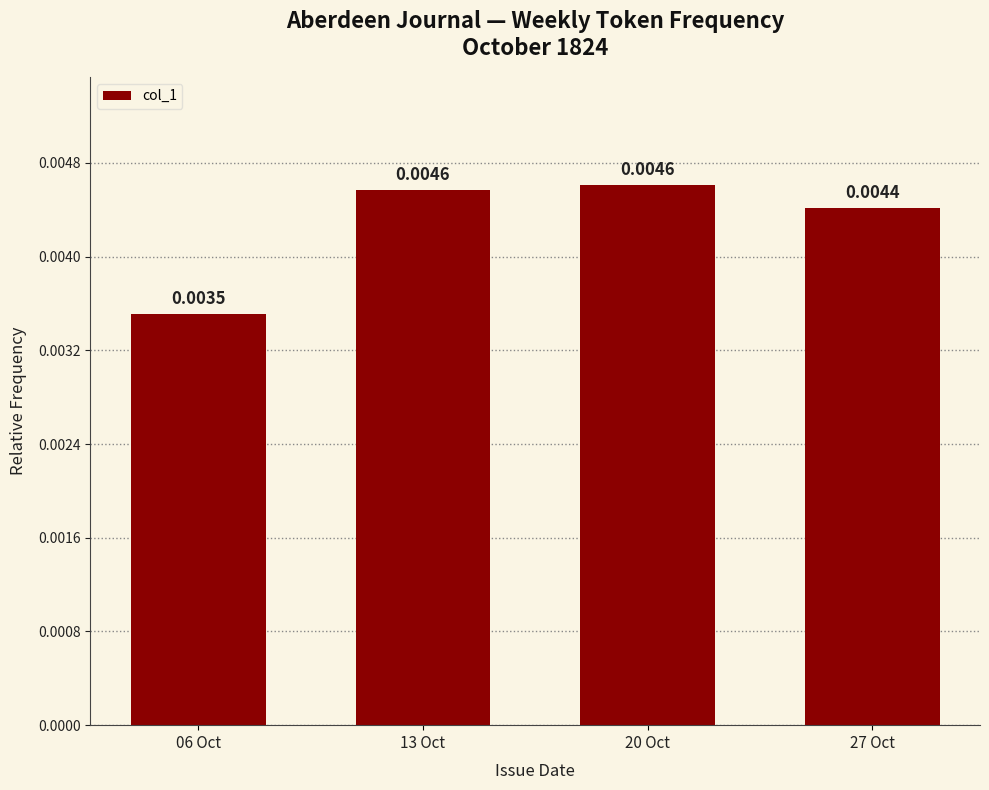

Between 06 Oct and 27 Oct, which is larger?

27 Oct